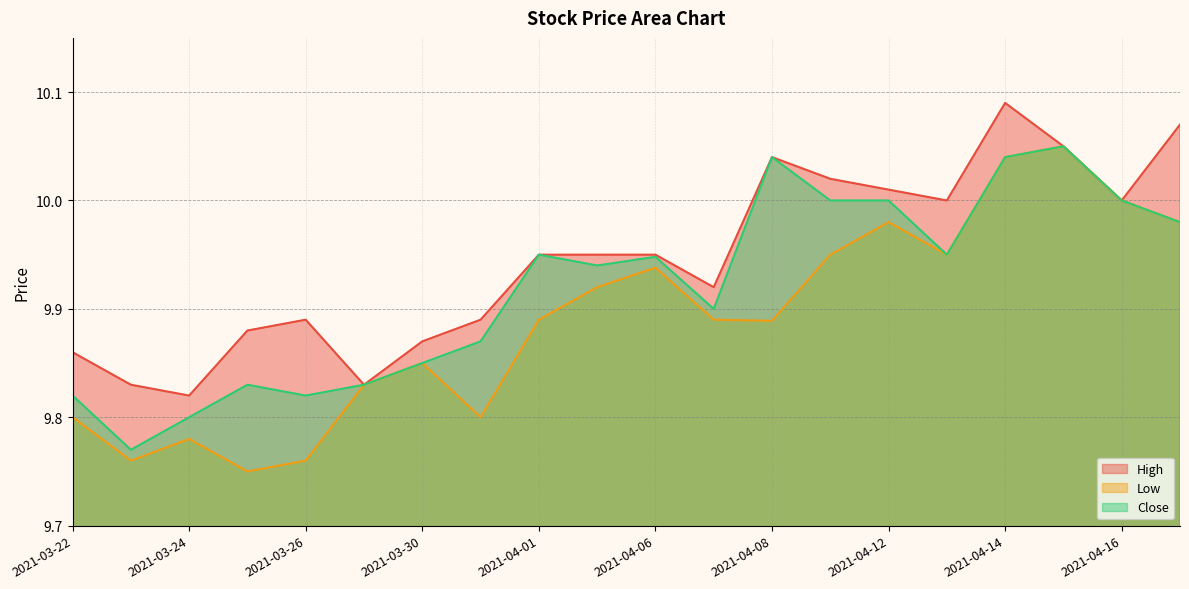

What is the difference between the highest and lowest values at 2021-04-08?

0.2